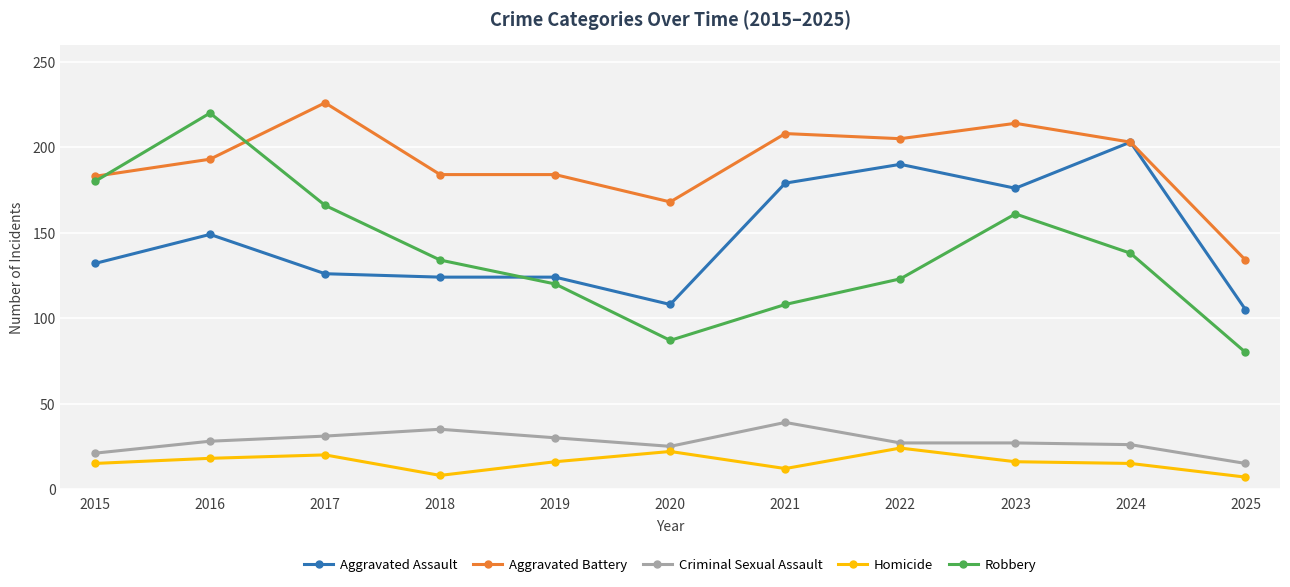

At which category does Homicide reach its first local valley?

2018